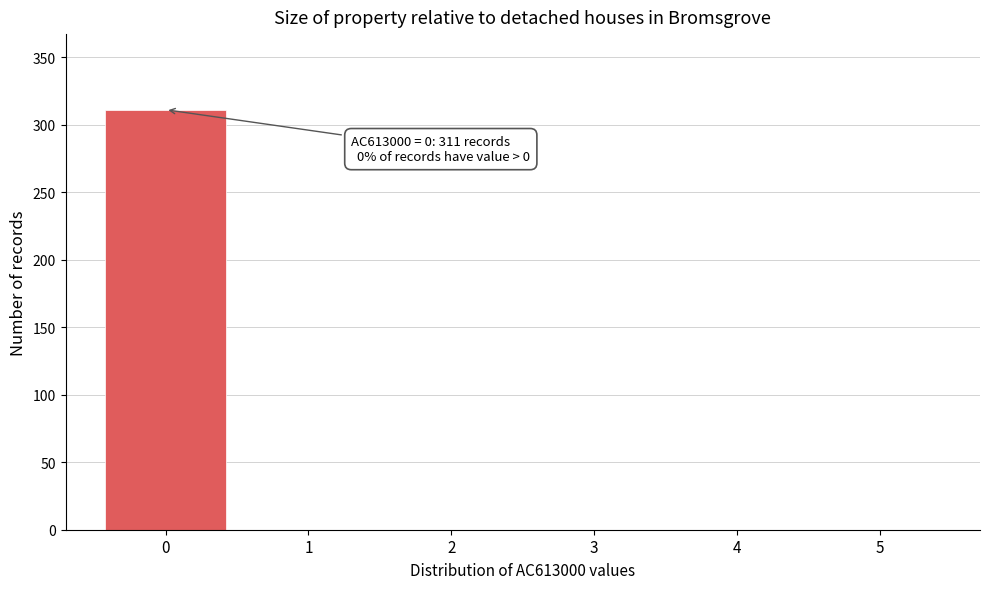

Over which range of the x-axis is the bar tallest?

-0.5 to 0.5